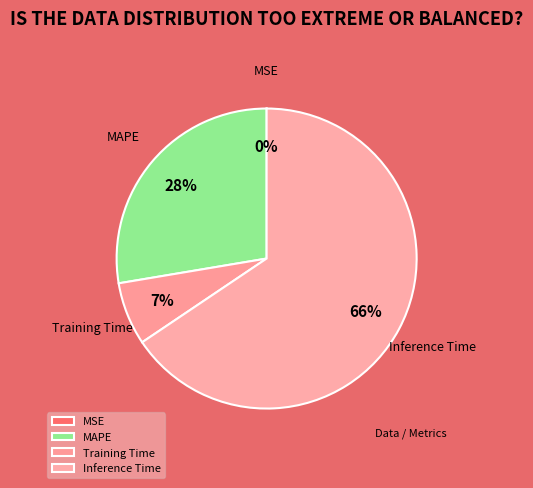

Which category has the biggest portion of the pie?

Inference Time